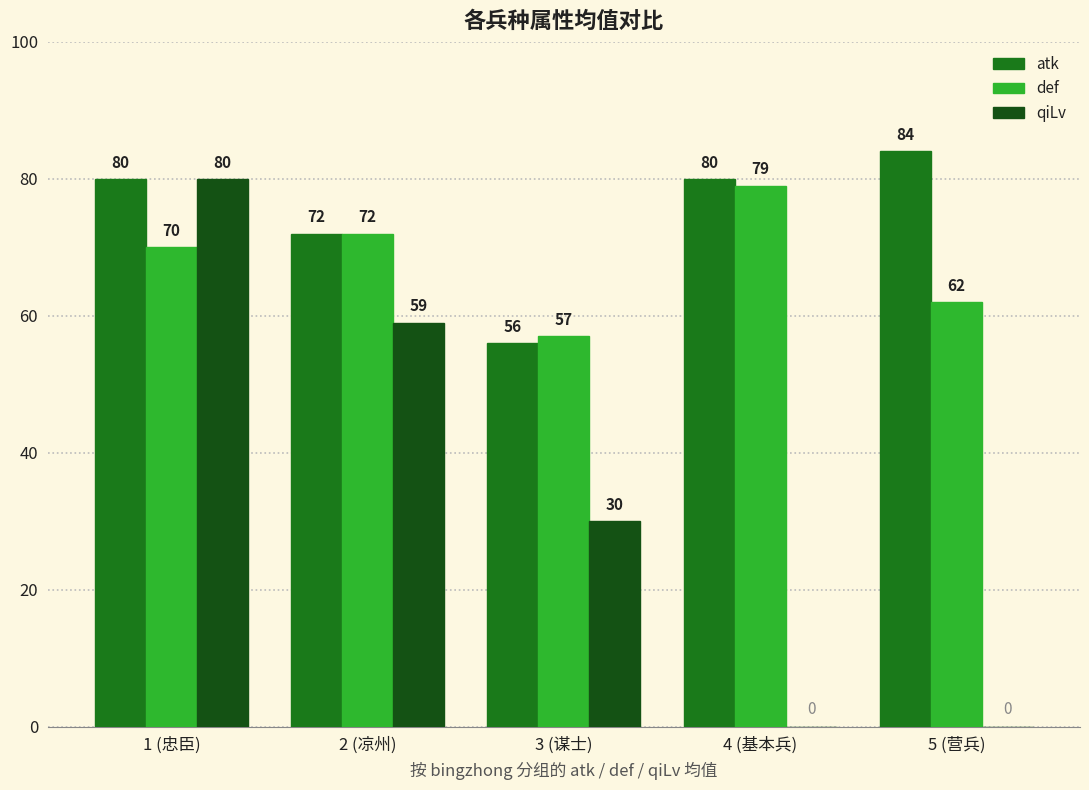

What is the total value across all series at 3 (谋士)?

143